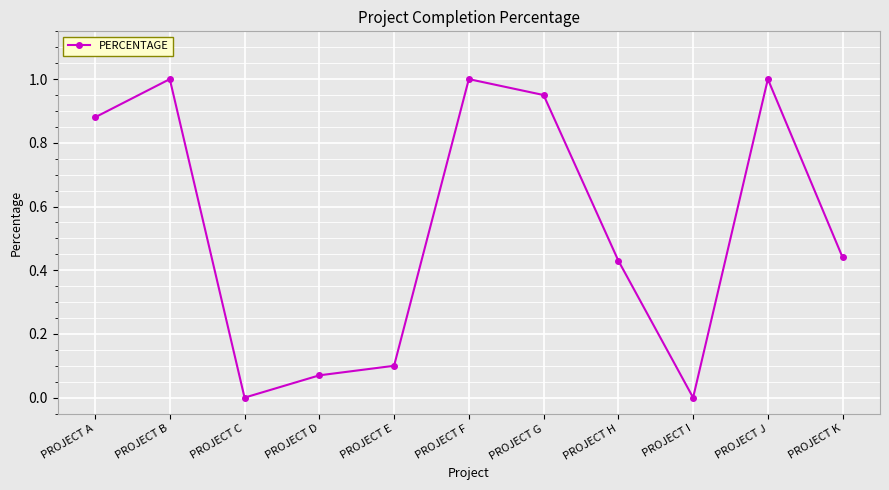

Between PROJECT K and PROJECT F, which is larger?

PROJECT F